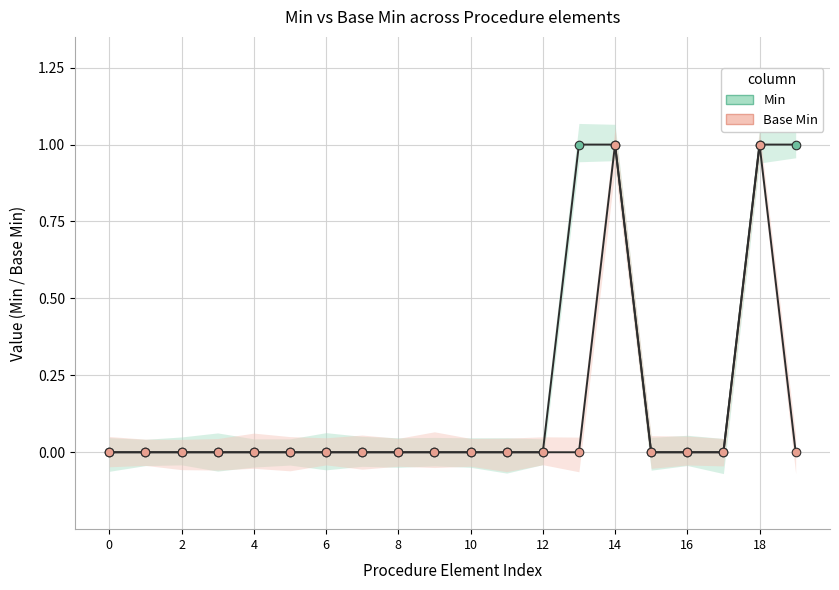

At how many categories does at least one series exceed 0?

4